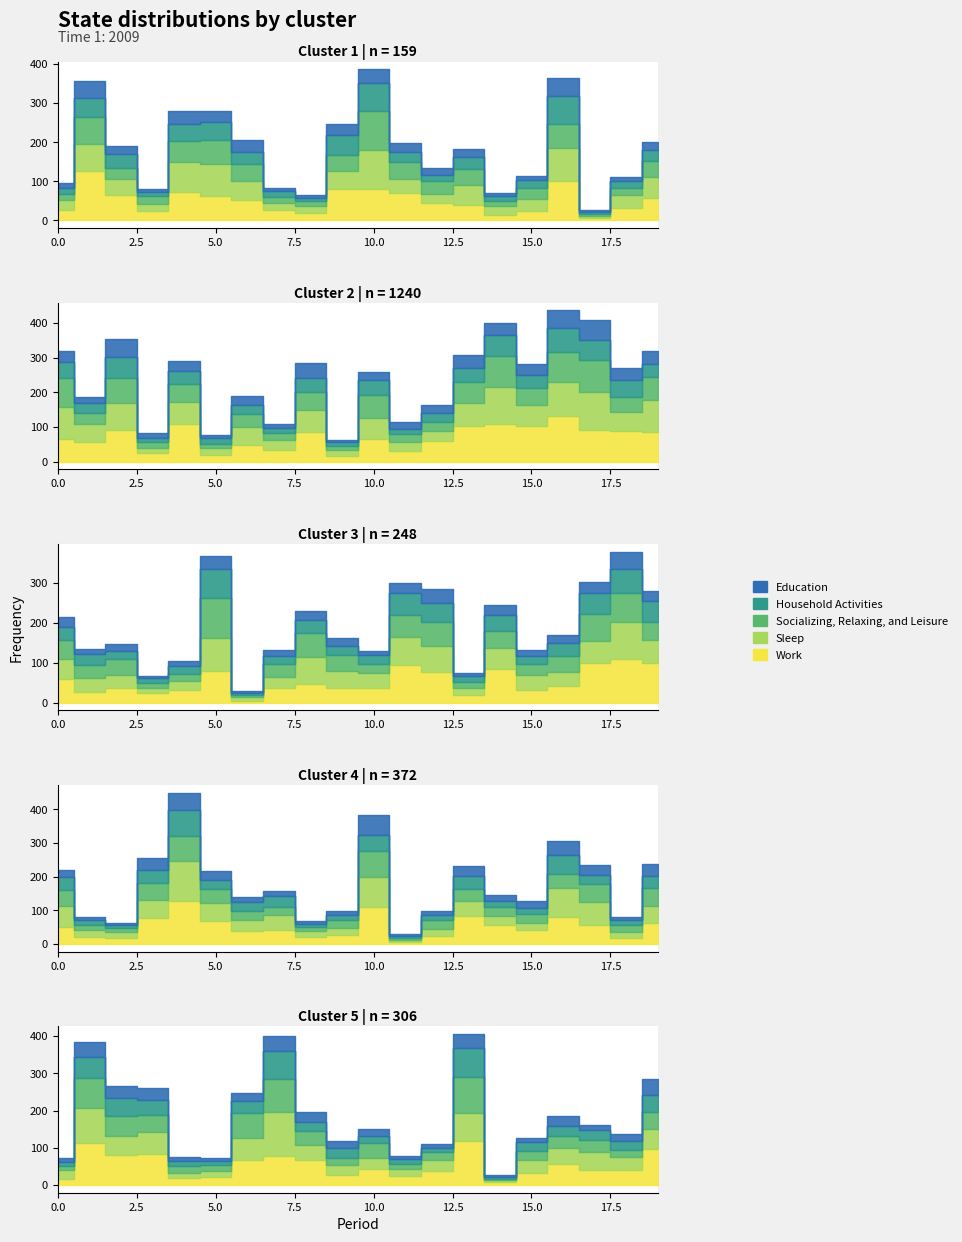

True or false: Work has more than 1 interior local peaks.

True